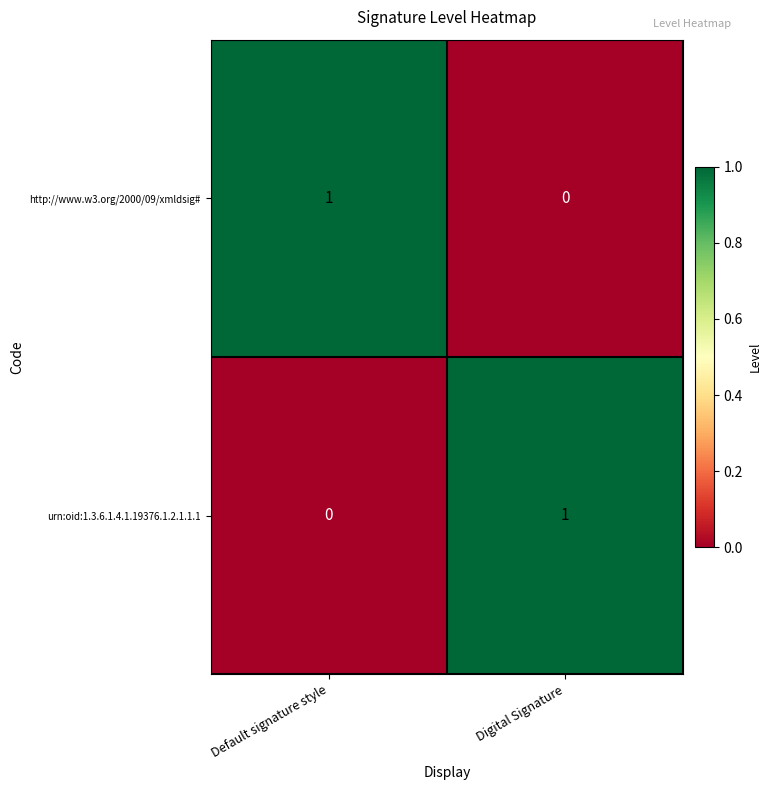

List the labels in order of urn:oid:1.3.6.1.4.1.19376.1.2.1.1.1 value, smallest first.

Default signature style, Digital Signature